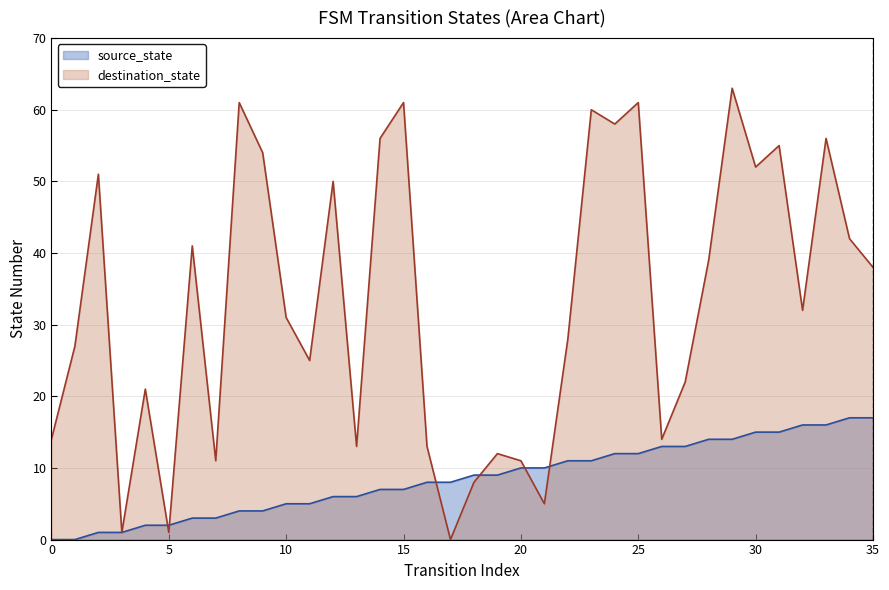

True or false: source_state and destination_state intersect in this chart.

True